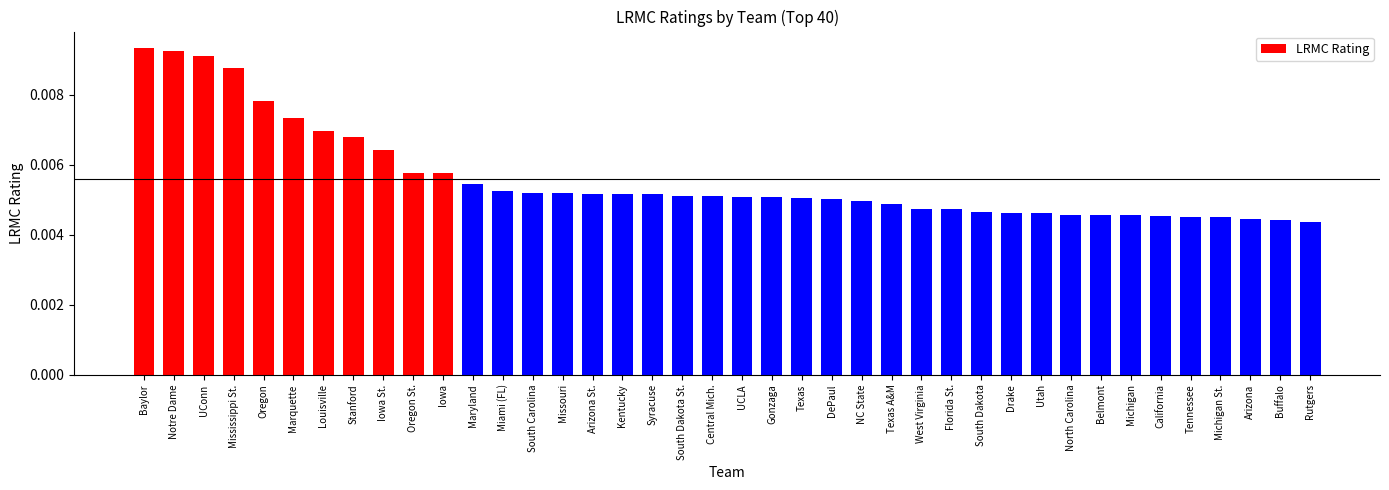

Which has a higher value, Rutgers or Maryland?

Maryland